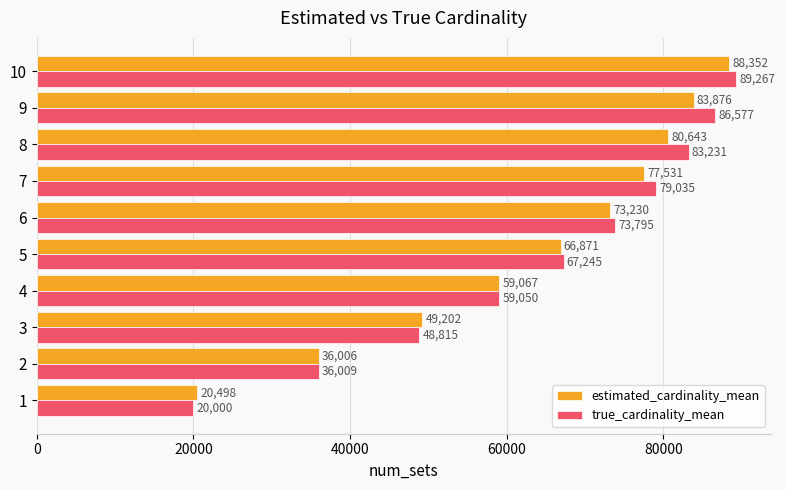

List the series in order of their overall mean, lowest first.

estimated_cardinality_mean, true_cardinality_mean